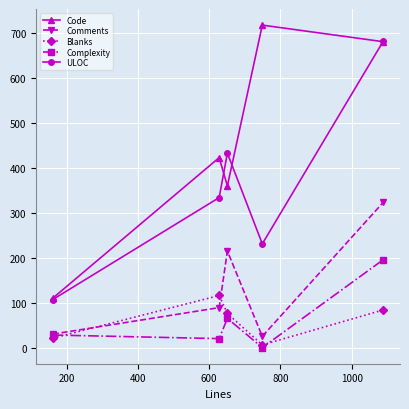

Reading right to left, extract all data points from this chart.

Code: 681	718	360	423	110
Comments: 324	25	215	89	30
Blanks: 84	6	76	116	21
Complexity: 196	0	65	20	28
ULOC: 683	231	433	334	107